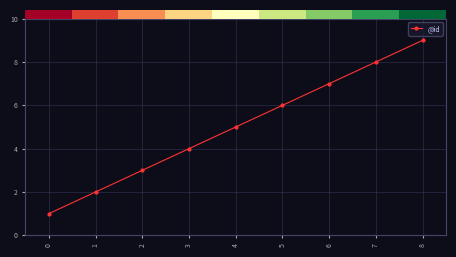

How many data points does each series have?

9